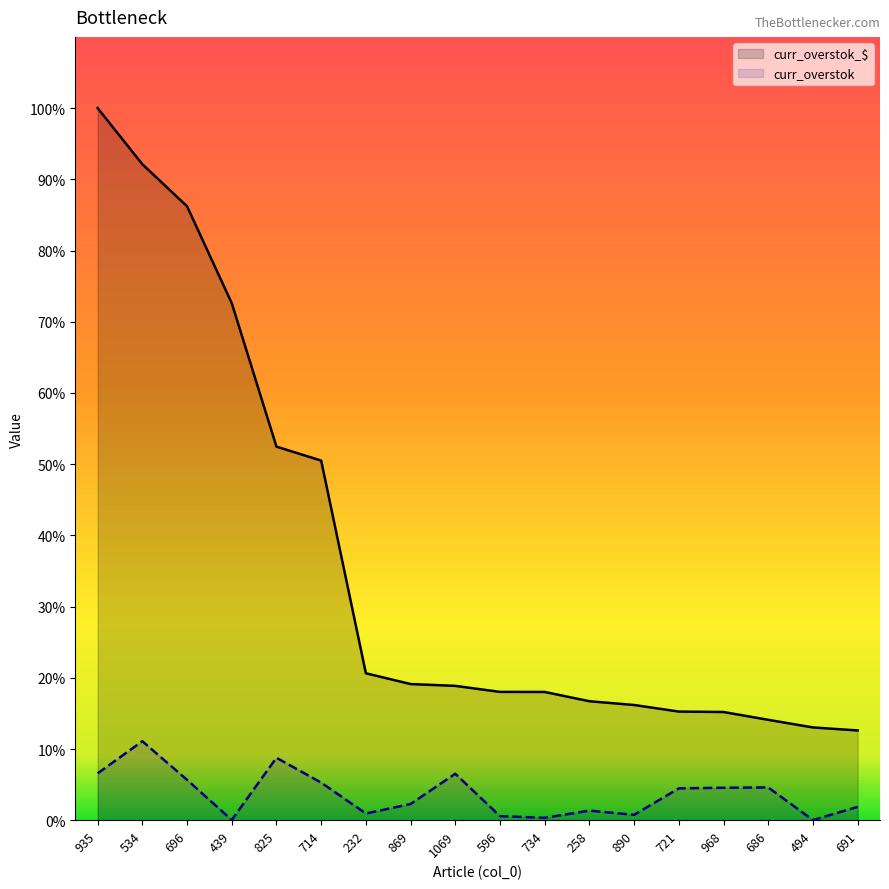

What are all the series names shown in the legend?

curr_overstok_$, curr_overstok